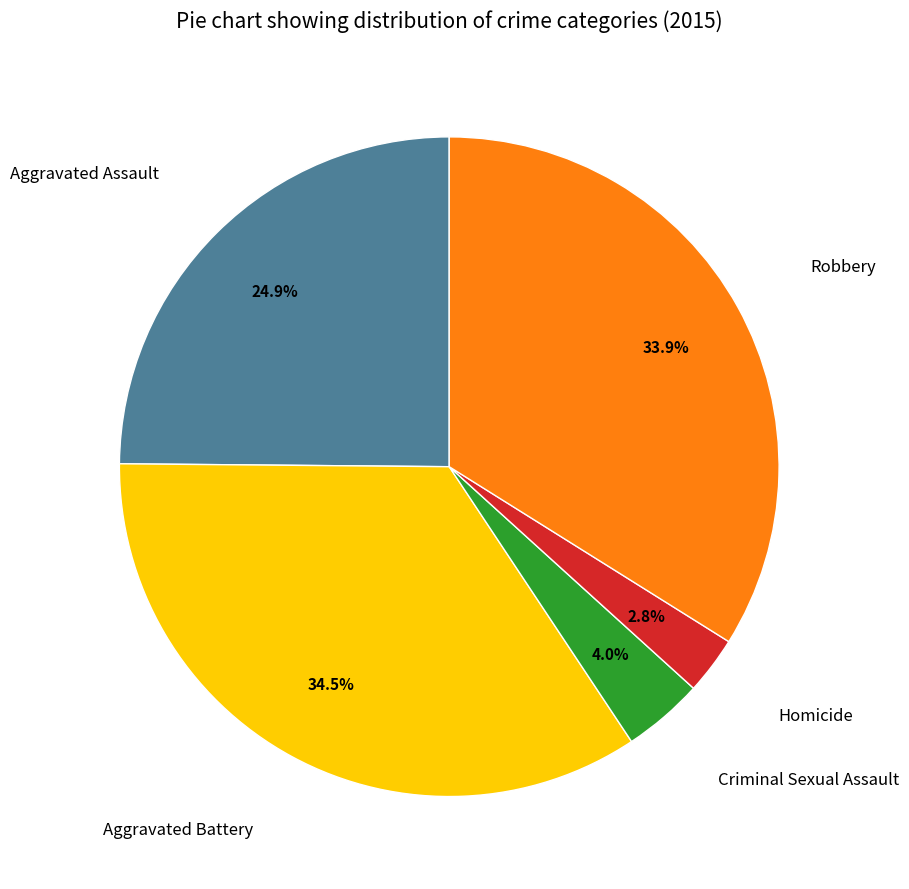

Is there any slice that represents more than half of the pie?

No